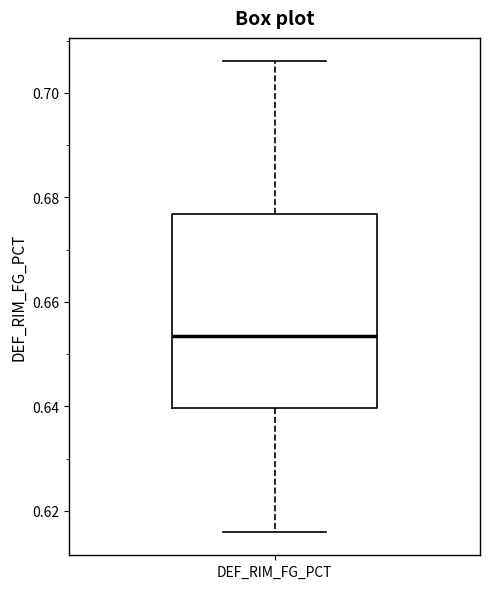

Transcribe this box plot: give where the median line is, the range the box spans, and where the two whiskers end, as read against the y-axis. The values are not printed on the chart, so give them approximately, as read against the axis.

median 0.654, box 0.640 to 0.676, whiskers 0.616 to 0.706